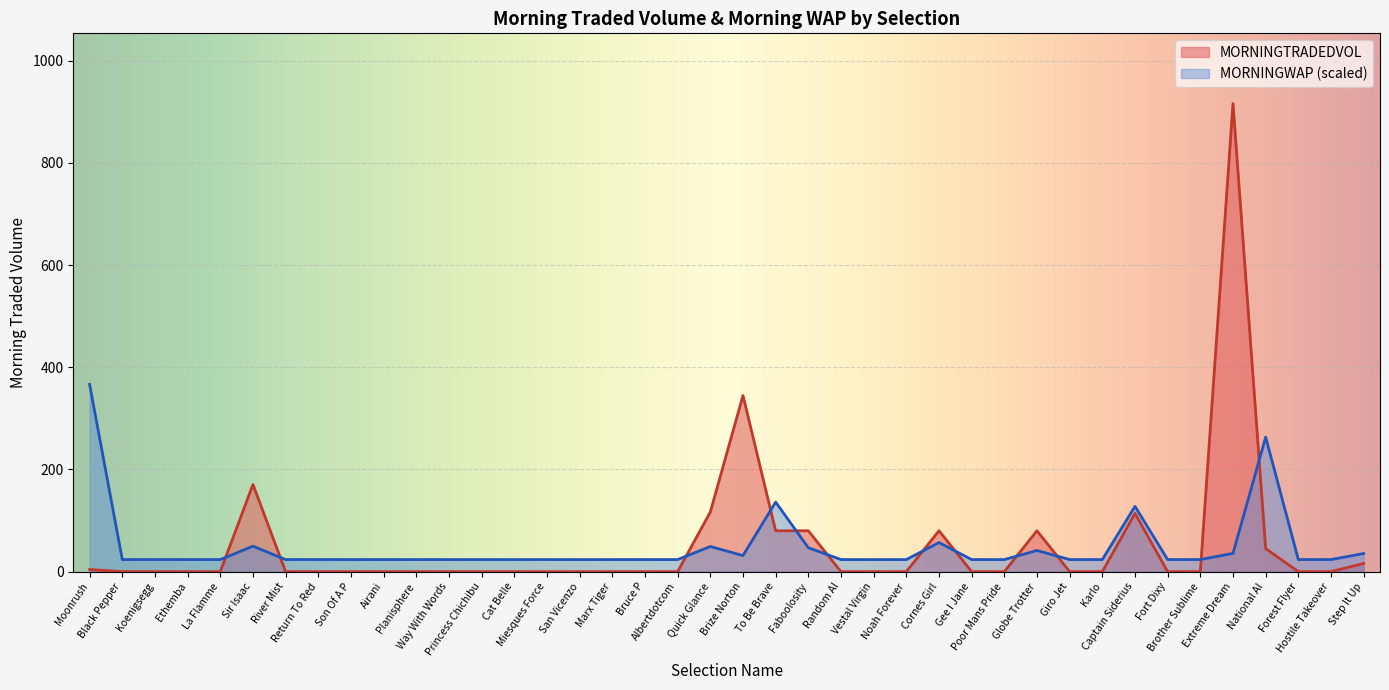

Which has a higher value, Quick Glance or Forest Flyer?

Quick Glance